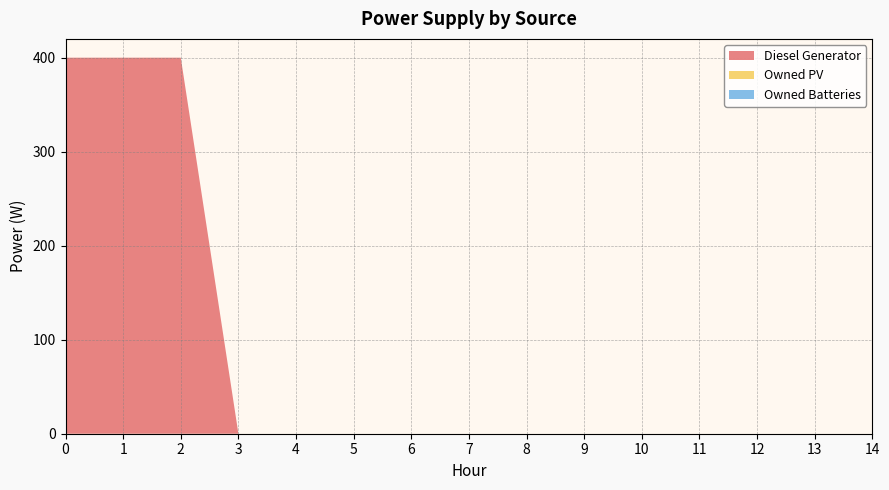

Reading left to right, what are all the values shown in this chart?

Diesel Generator: 400	400	400	0	0	0	0	0	0	0	0	0	0	0	0
Owned PV: 0	0	0	0	0	0	0	0	0	0	0	0	0	0	0
Owned Batteries: 0	0	0	0	0	0	0	0	0	0	0	0	0	0	0